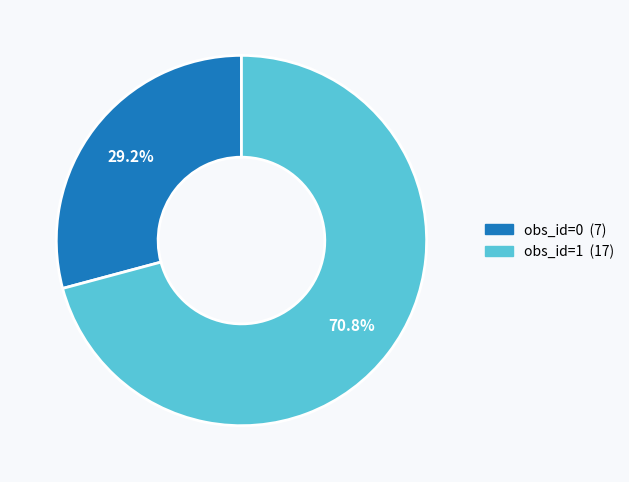

To the nearest percent, what is the average slice percentage?

50%